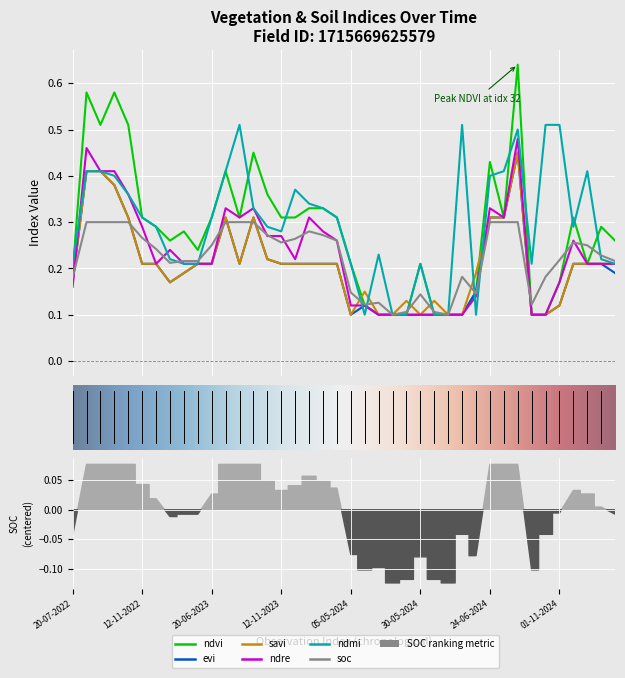

How many times do savi and ndvi cross each other?

4